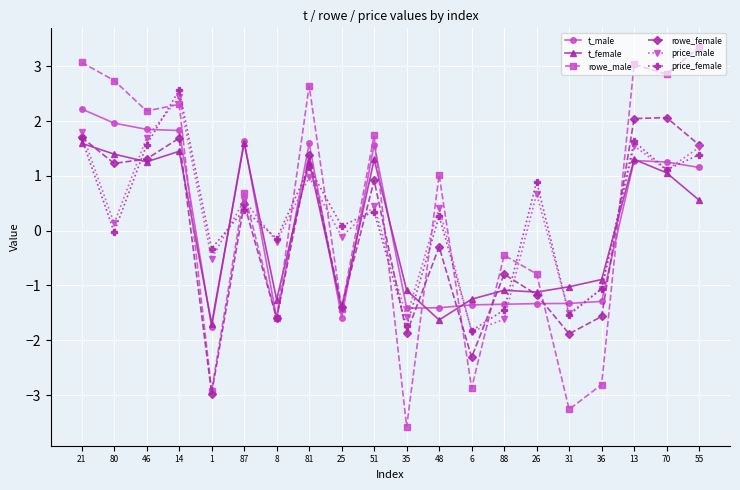

Which series has the widest spread of values?

rowe_male